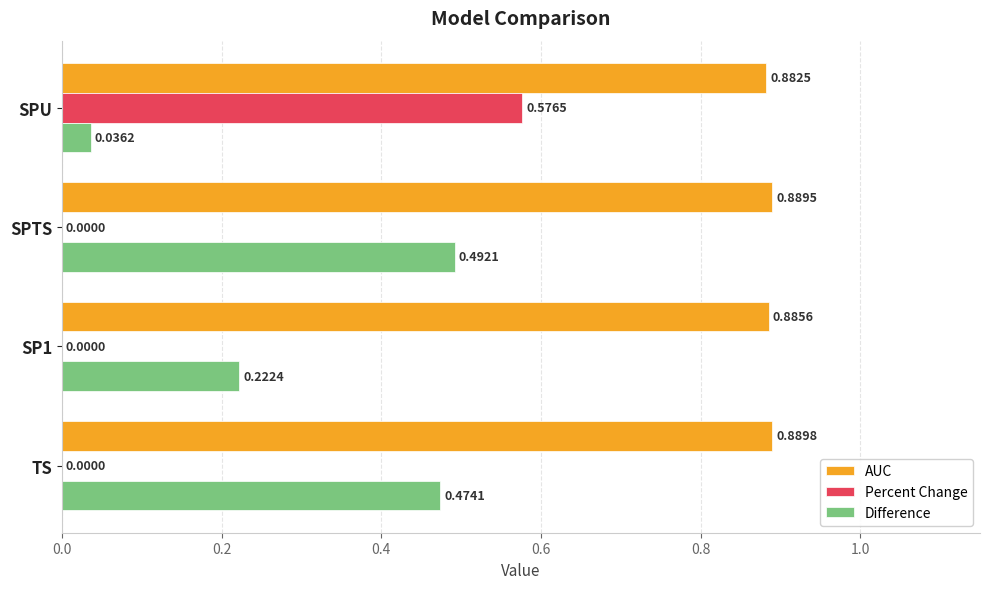

Which category has the highest value across all series?

TS